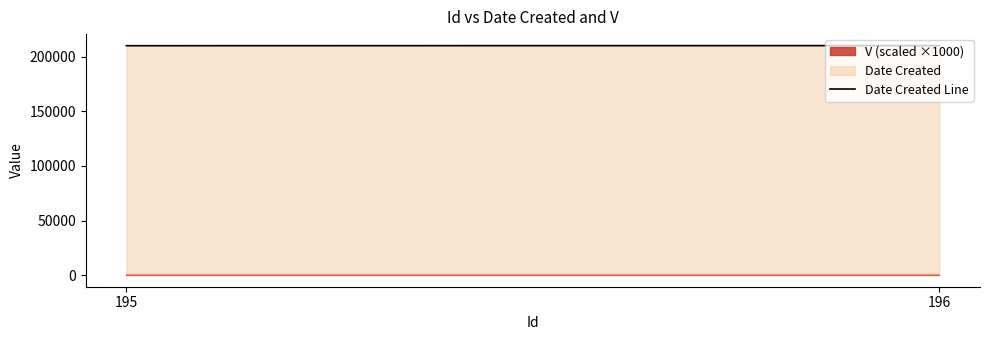

Reading left to right, what are all the values shown in this chart?

210117	210214